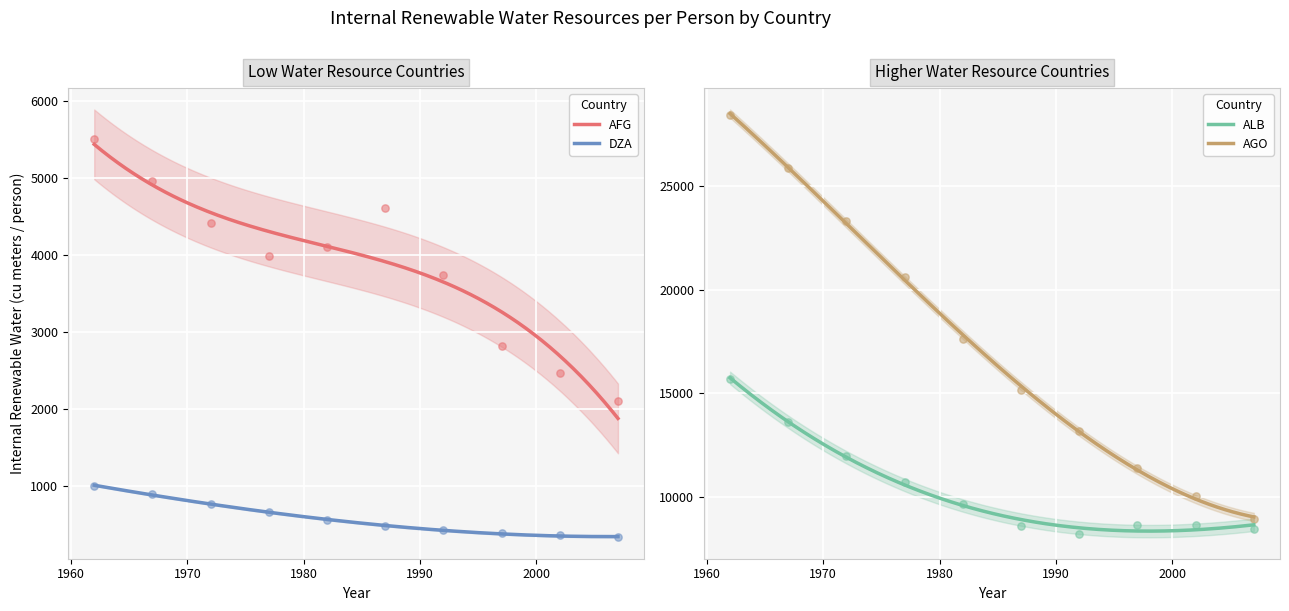

At how many categories does at least one series exceed 15793?

5